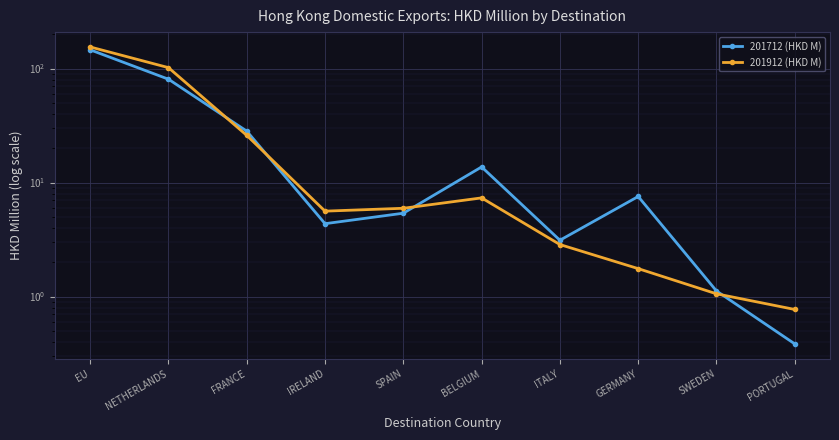

True or false: 201912 (HKD M) and 201712 (HKD M) intersect in this chart.

True